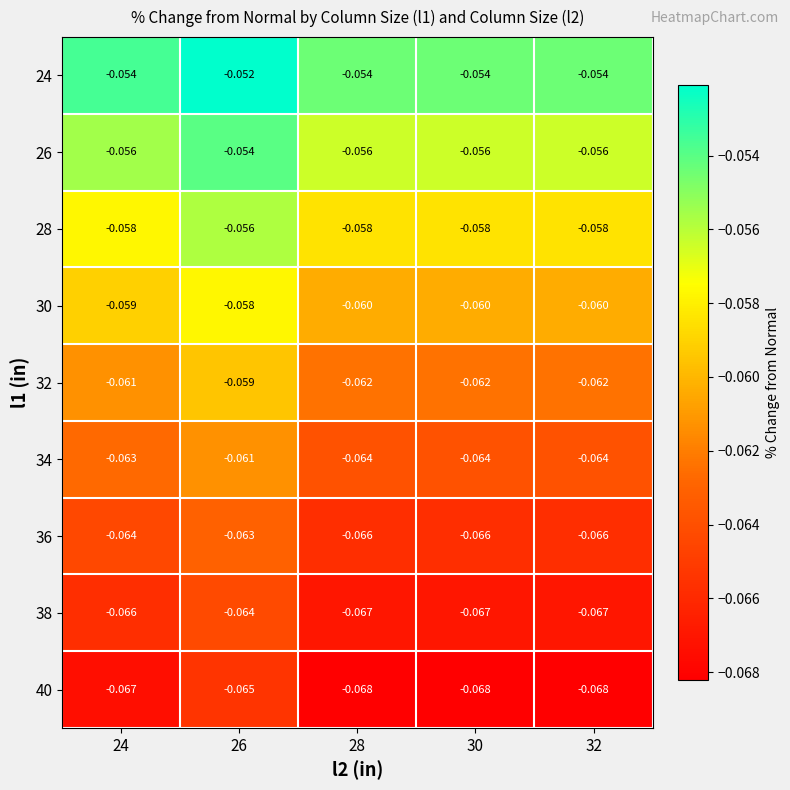

Is the value of 32 at 24 greater than the value of 34 at 28?

Yes